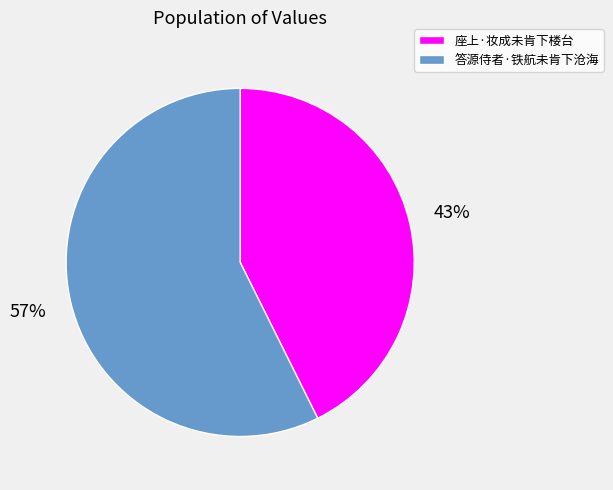

Do 座上·妆成未肯下楼台 and 答源侍者·铁航未肯下沧海 together represent more than half of the pie?

Yes